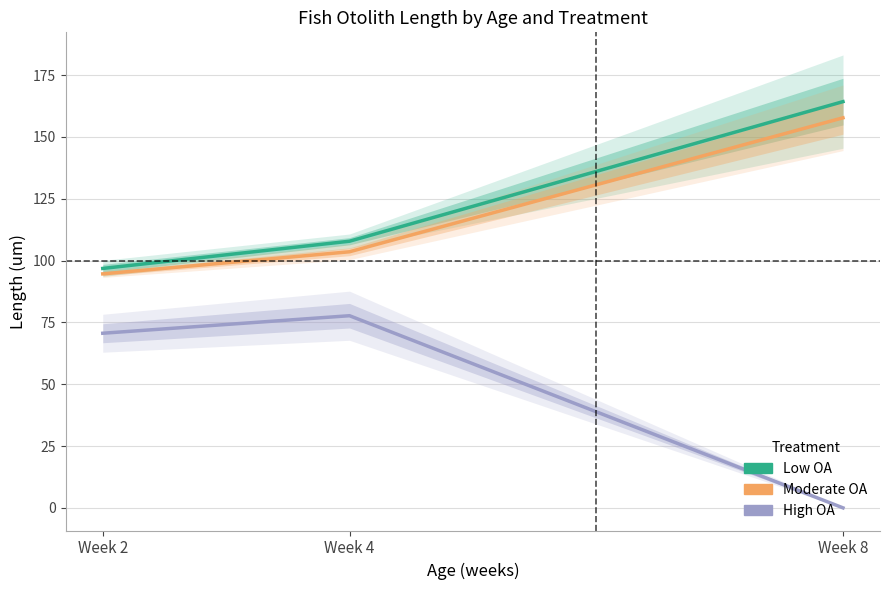

What is the sum of the Low OA values at Week 8 and Week 2?

261.1